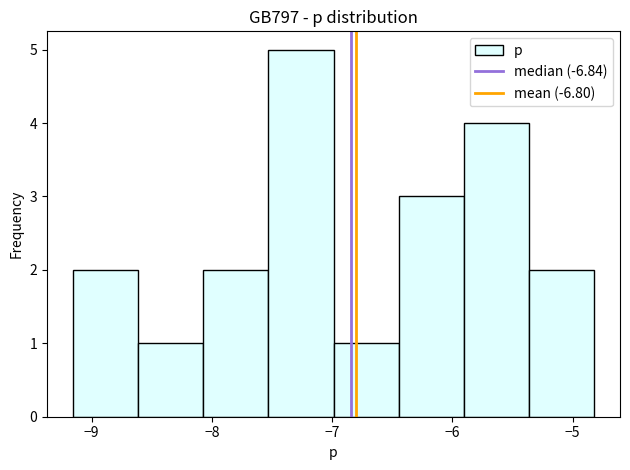

How tall is the bar that spans -9.2 to -8.6 on the x-axis? Neither the bar edges nor the heights are printed on the chart, so give them approximately, as read against the axes.

2